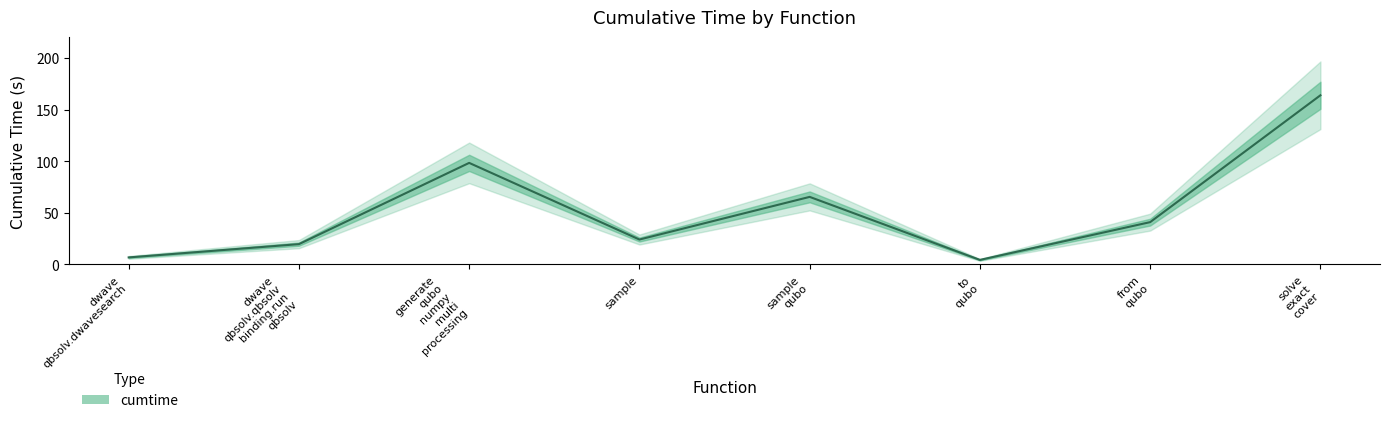

True or false: the data shows 4.4 at to qubo.

True